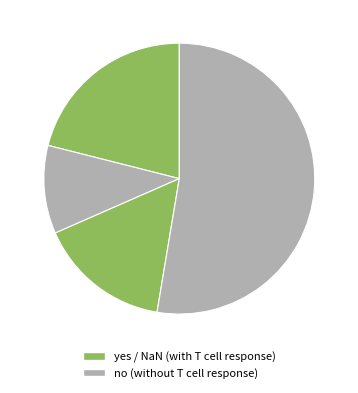

How many slices are in this pie chart?

4